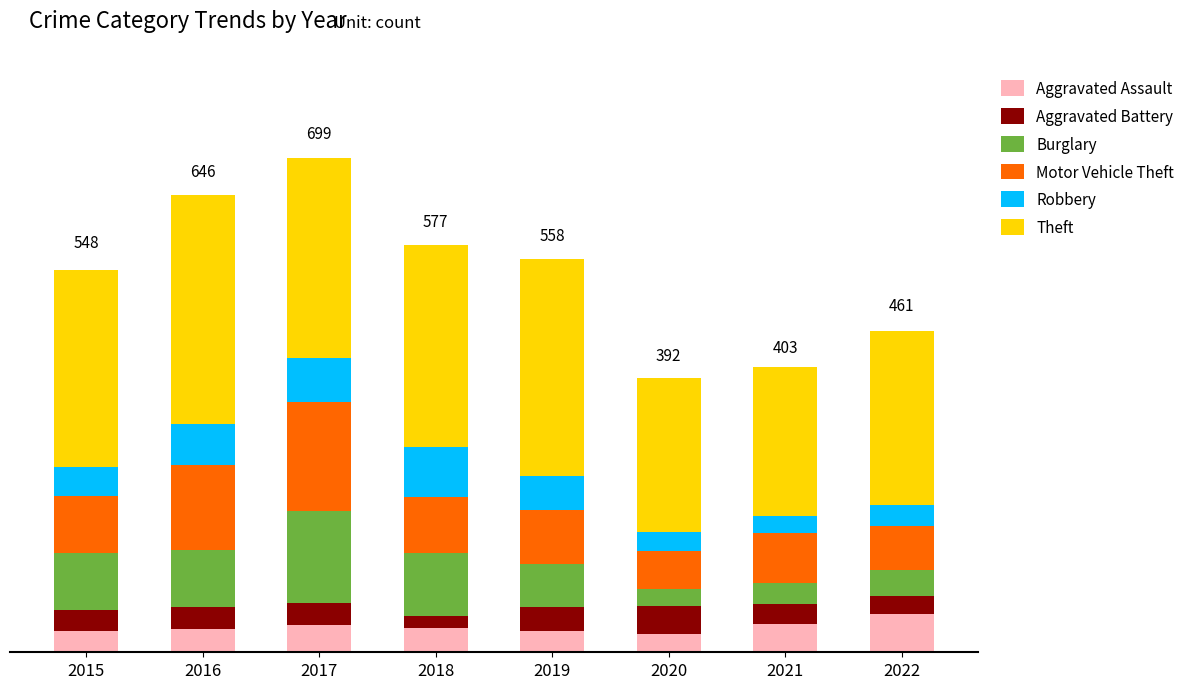

The value of Theft at 2017 is 111. True or false?

False